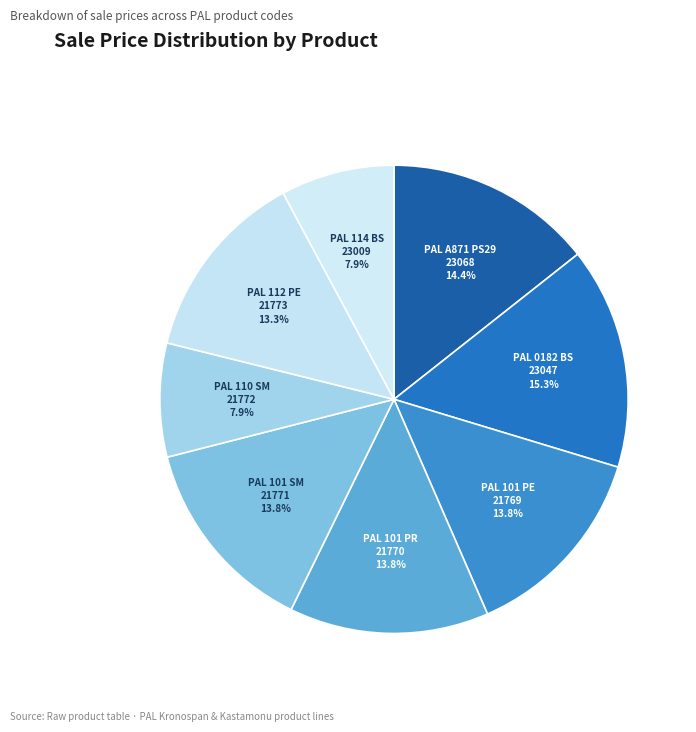

To the nearest percent, what is the difference between the largest and smallest slice percentages?

7%